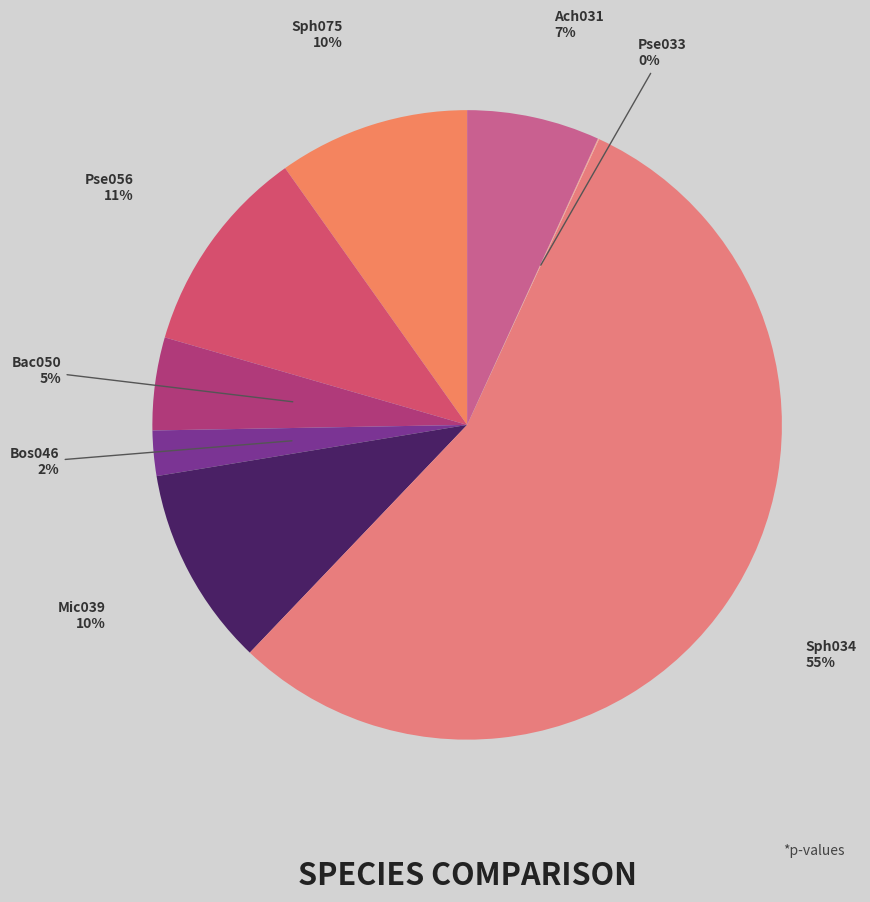

How many segments does this pie chart have?

8